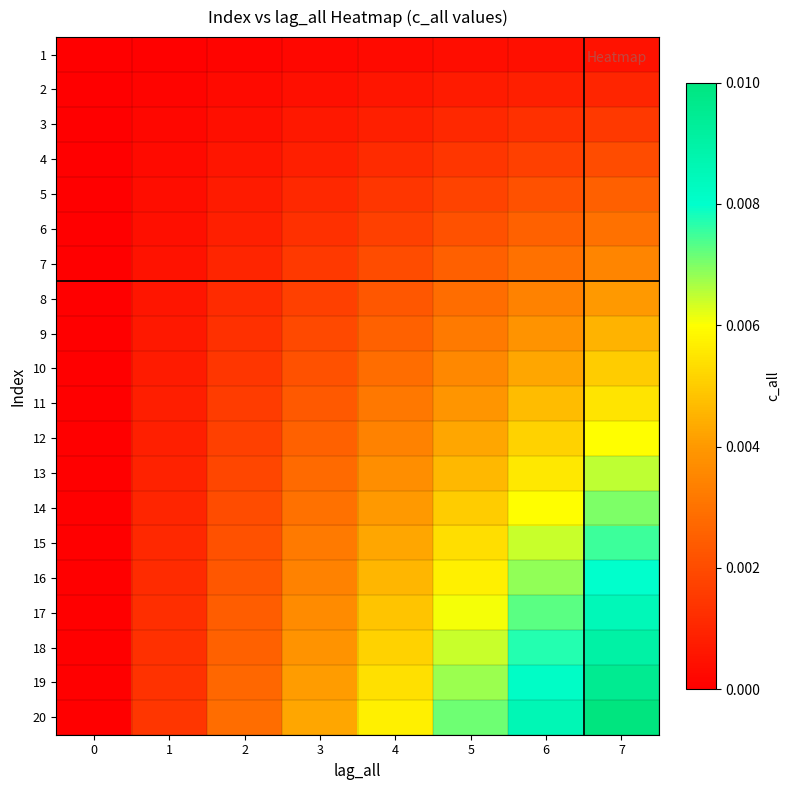

At 2, list the series in order from largest to smallest.

20, 19, 18, 17, 16, 15, 14, 13, 12, 11, 10, 9, 8, 7, 6, 5, 4, 3, 2, 1